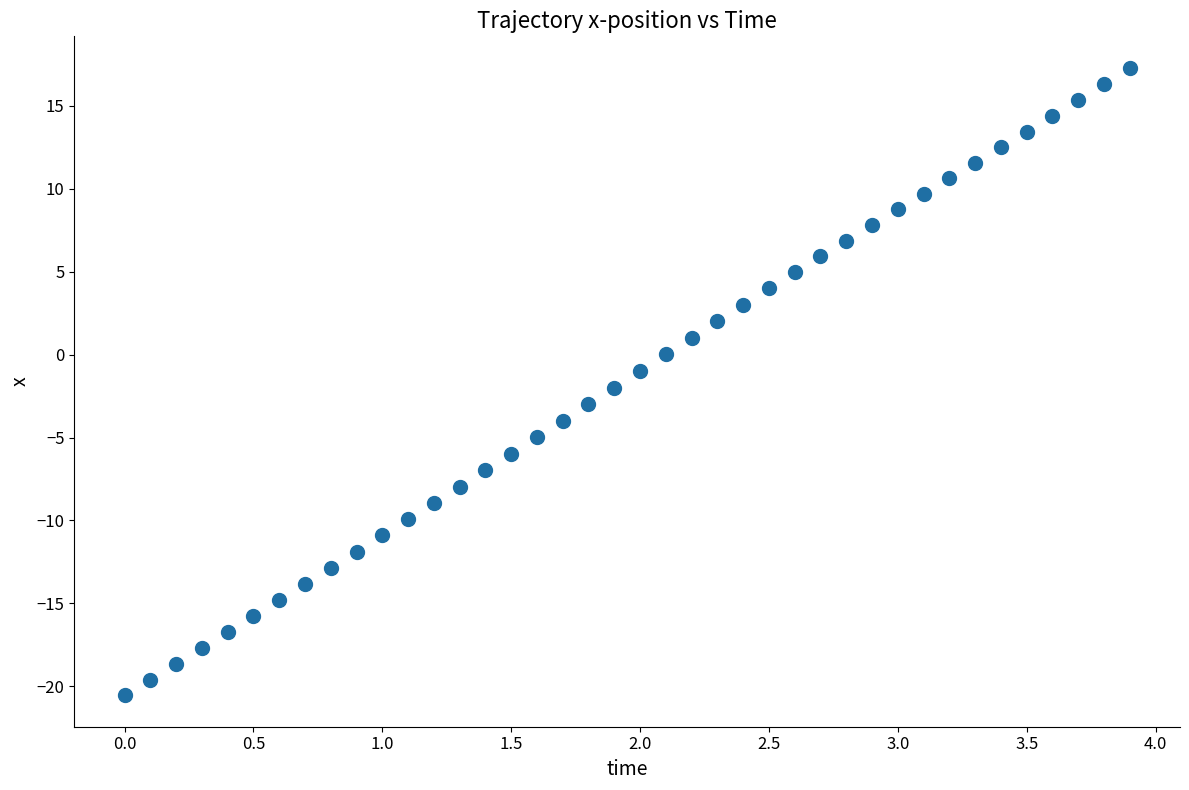

What is the range of X values (max minus min)?

3.9